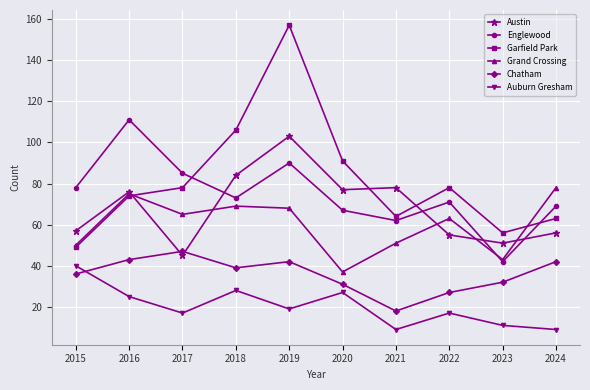

True or false: Englewood and Chatham intersect in this chart.

False